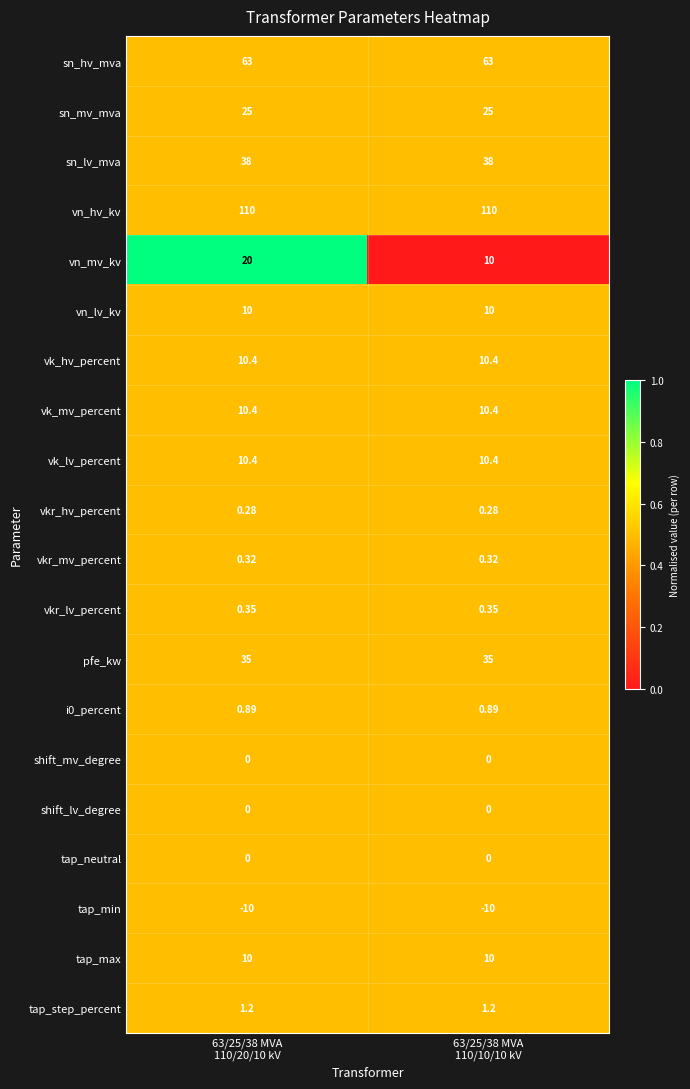

Which series has the largest range (max minus min)?

vn_mv_kv